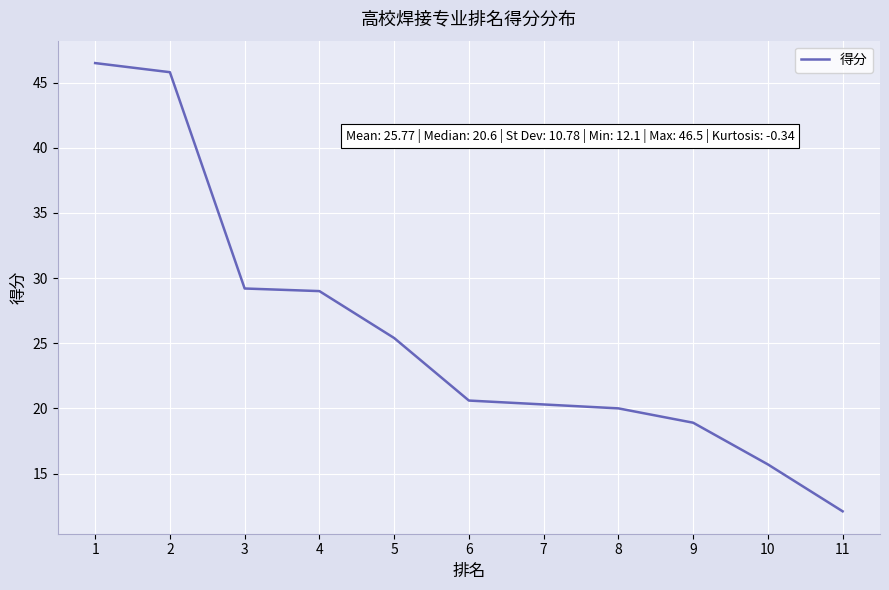

What is the difference between the maximum and minimum values?

34.4